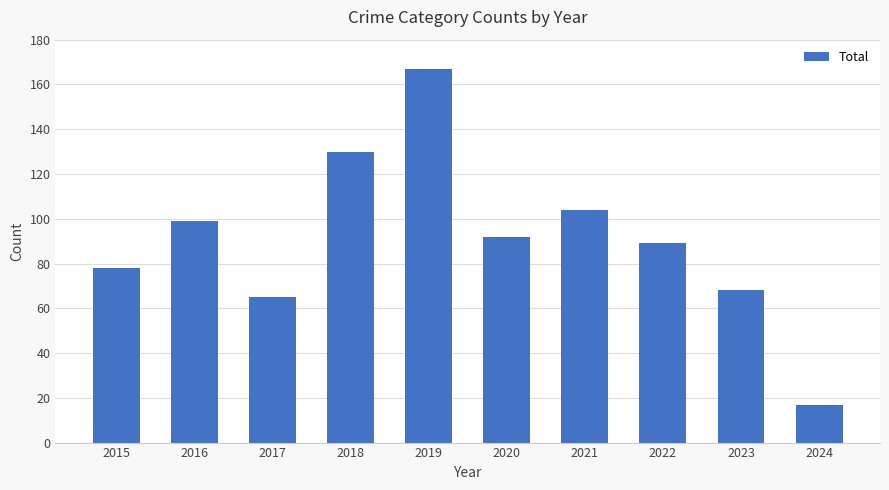

What is the value of the 8th bar from the left?

89